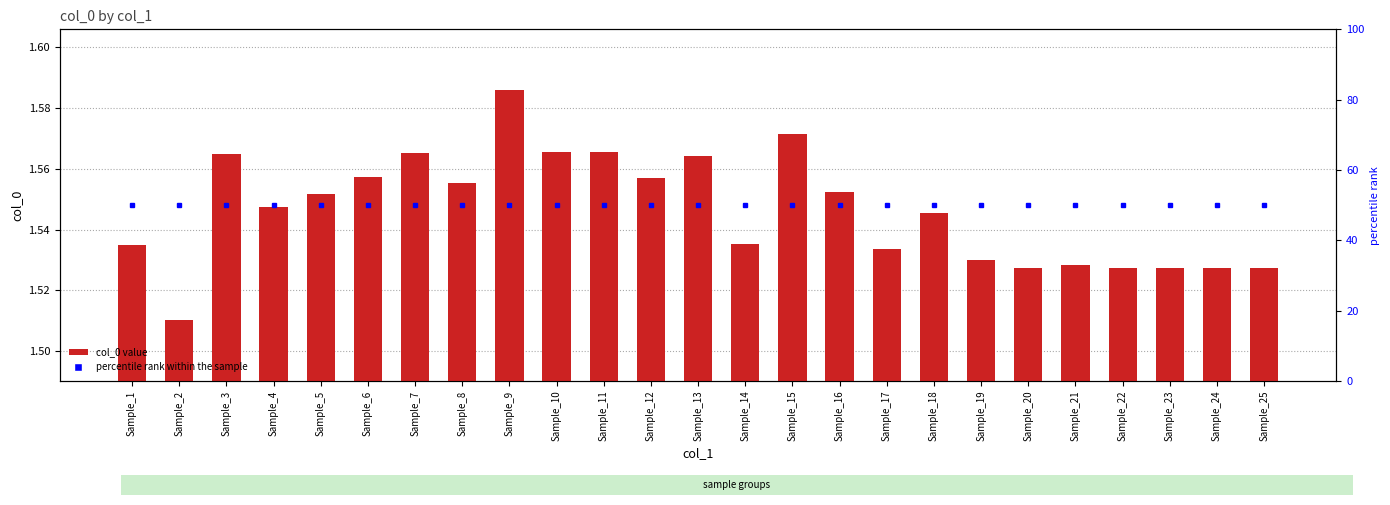

Rank the categories by value from lowest to highest.

Sample_2, Sample_23, Sample_24, Sample_25, Sample_22, Sample_20, Sample_21, Sample_19, Sample_17, Sample_1, Sample_14, Sample_18, Sample_4, Sample_5, Sample_16, Sample_8, Sample_12, Sample_6, Sample_13, Sample_3, Sample_7, Sample_11, Sample_10, Sample_15, Sample_9